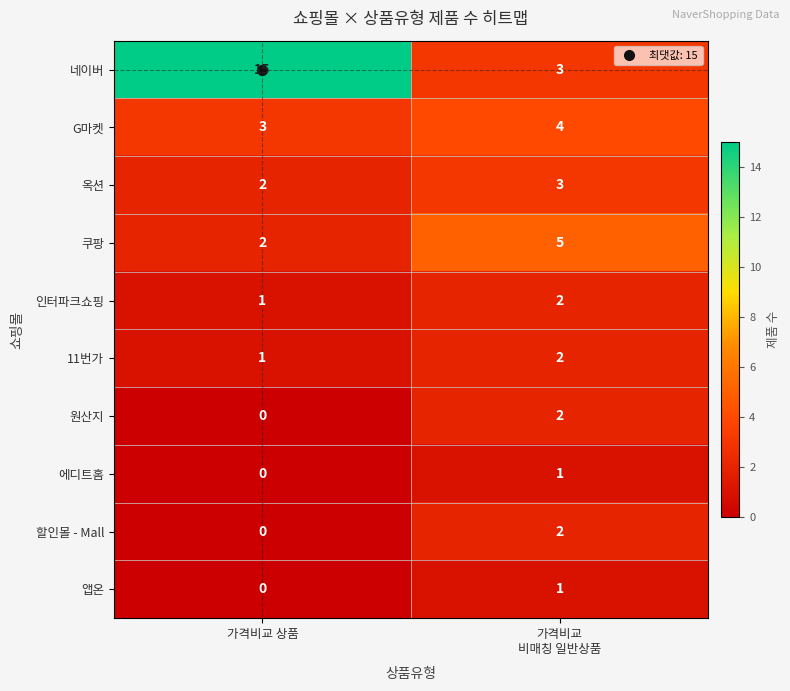

At which label does 할인몰 - Mall reach its minimum?

가격비교 상품